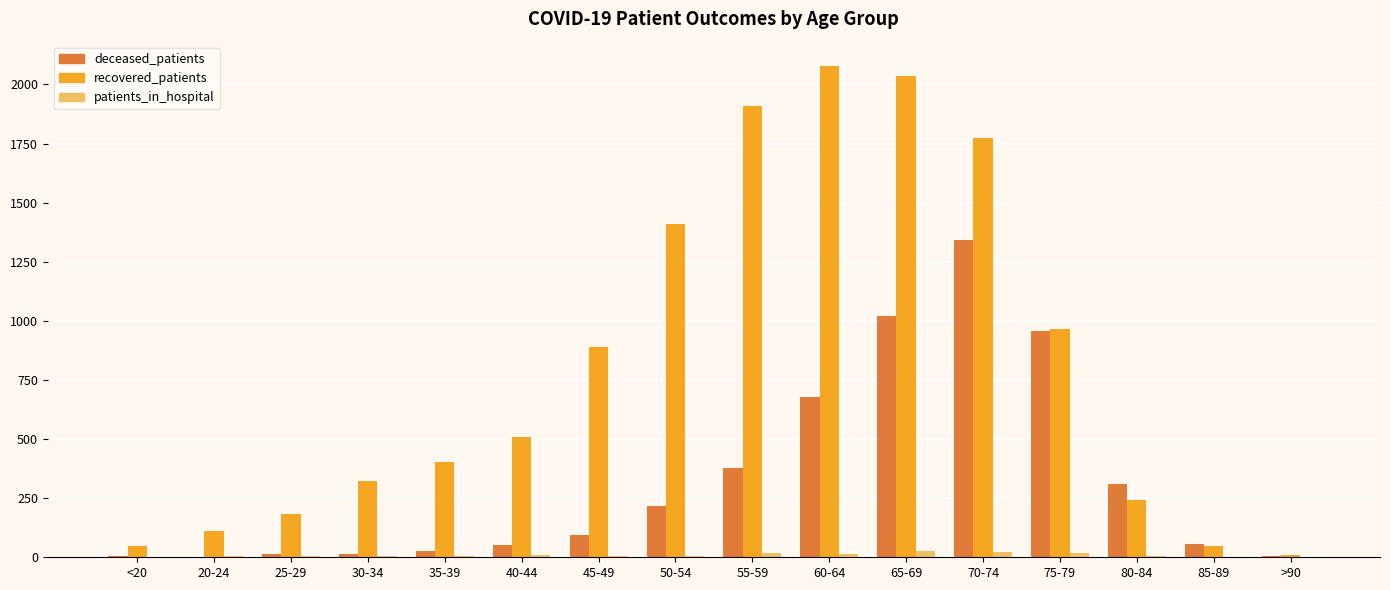

How many categories are shown in the chart?

16